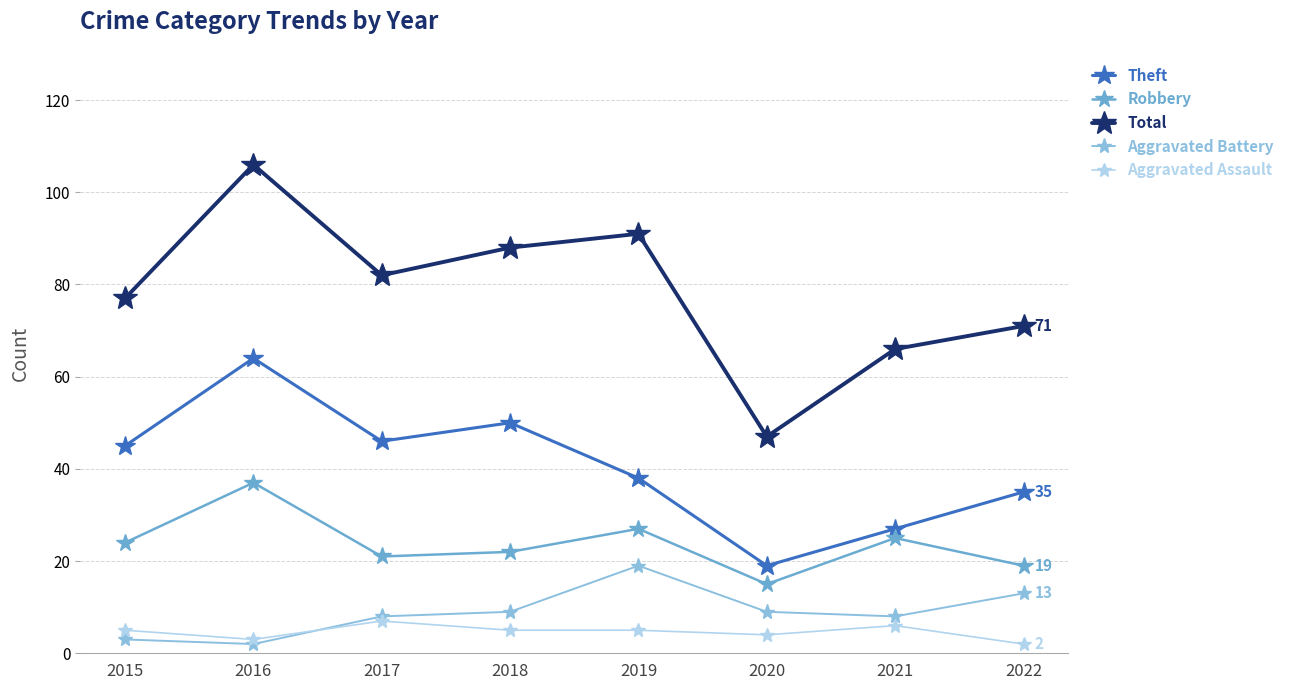

Which category has the highest value in the Aggravated Battery series?

2019